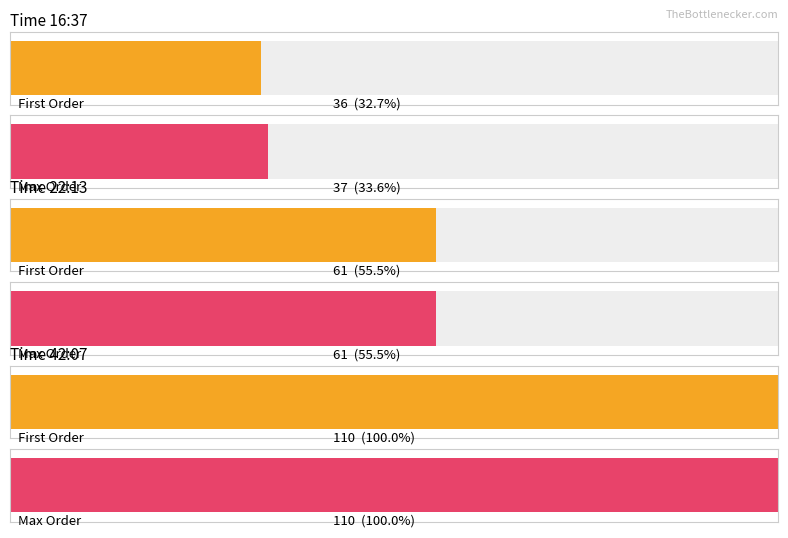

The value at 16:37 is 16. True or false?

False